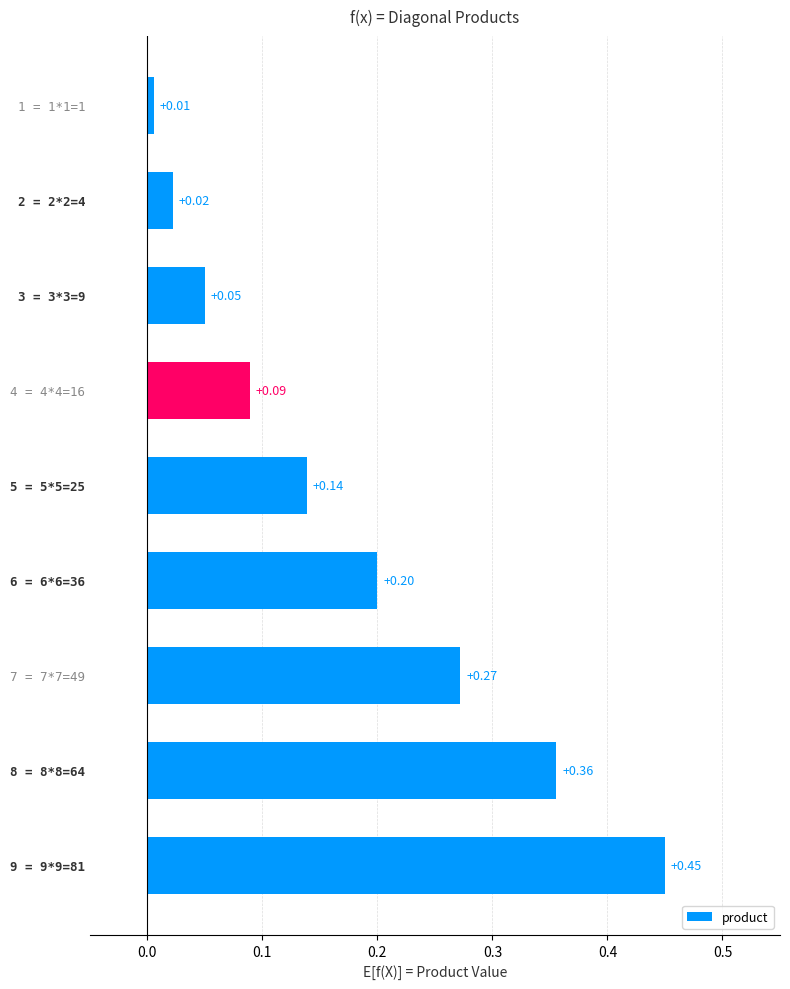

What is the sum of all values?

1.6